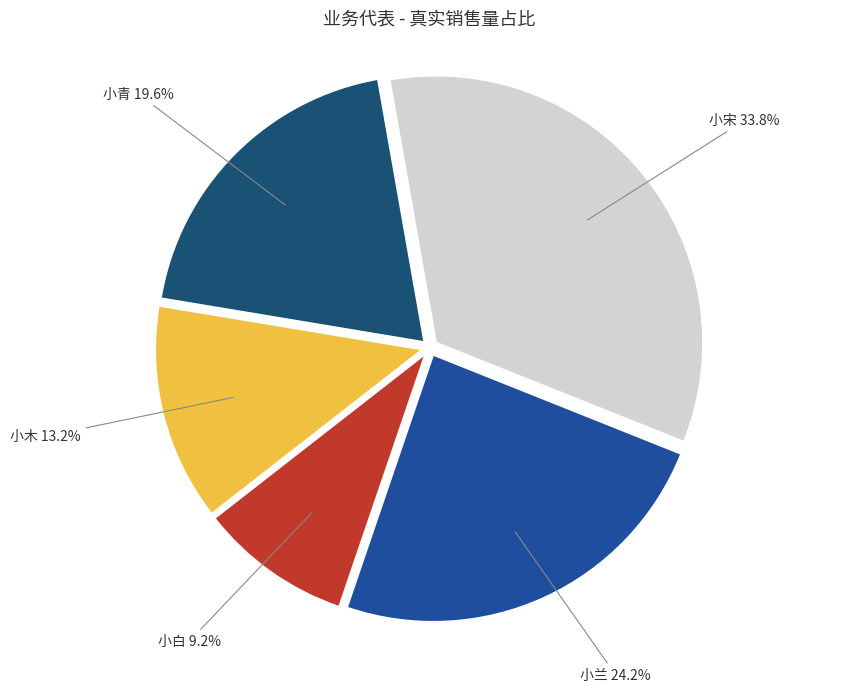

Does 小白 account for over 50% of the chart?

No